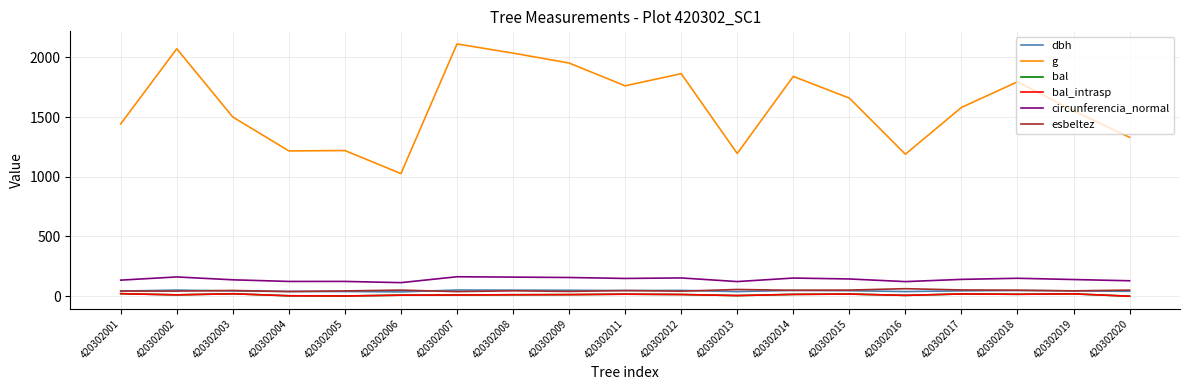

Is this an area chart (filled region under the line)?

No